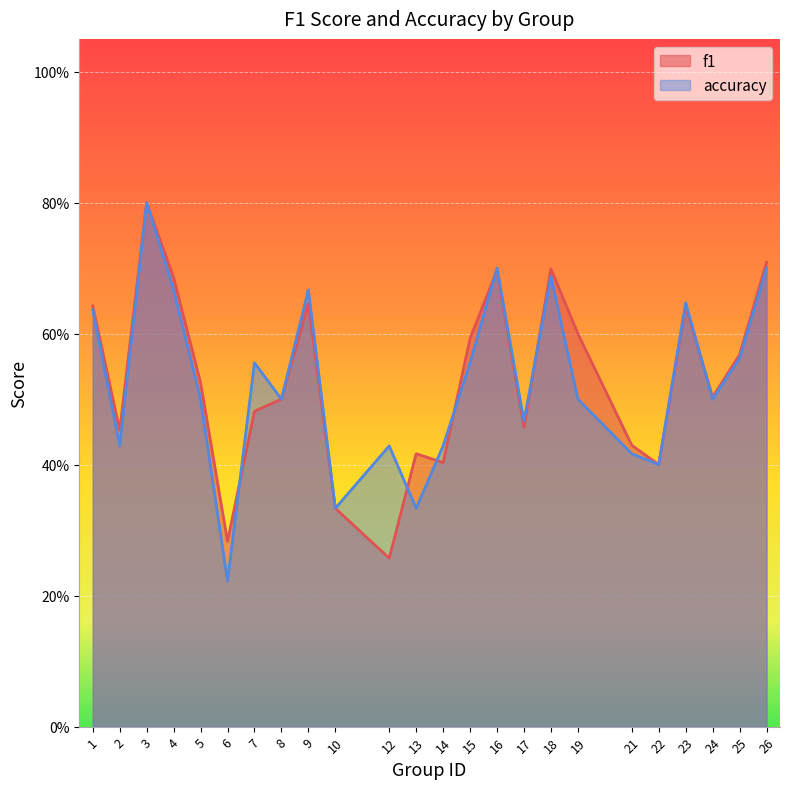

Between 7 and 12, which is larger?

7